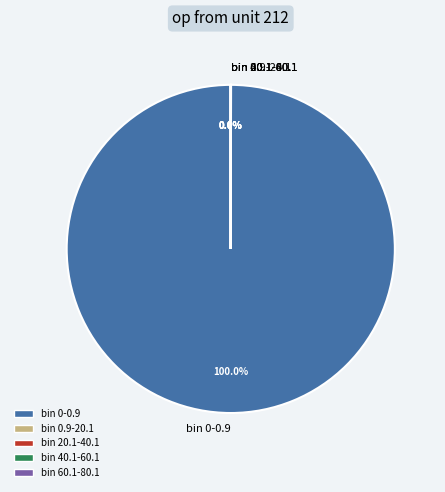

Which category has the biggest portion of the pie?

bin 0-0.9